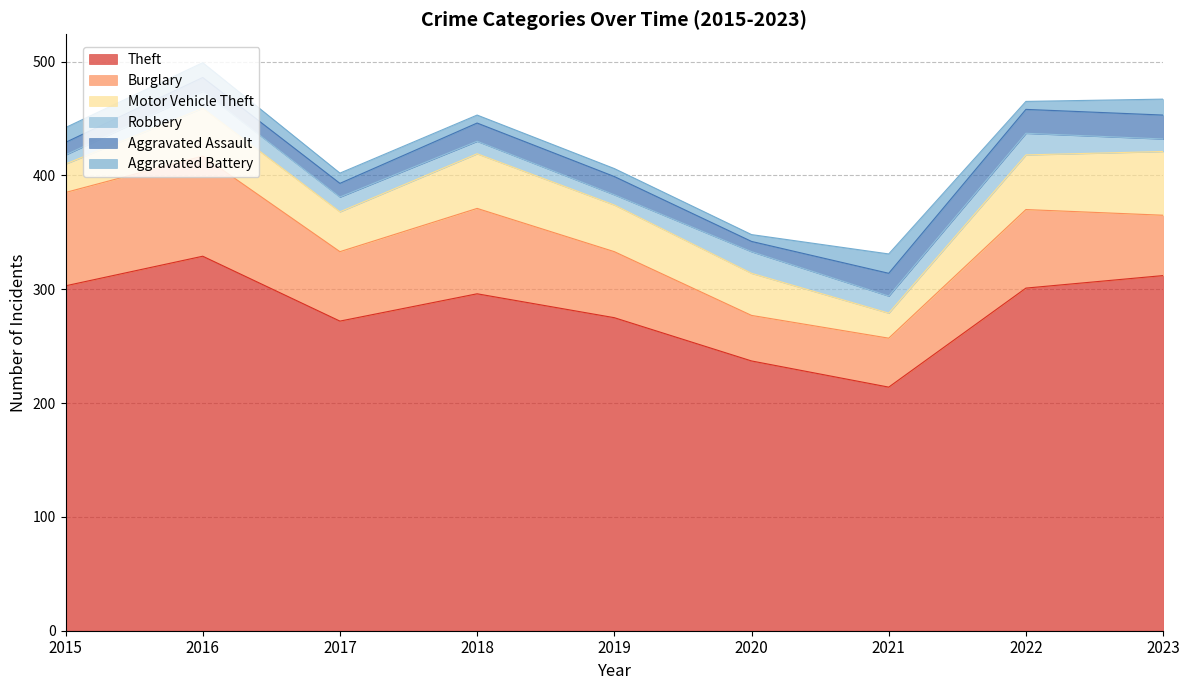

What is the total value across all series at 2019?

406